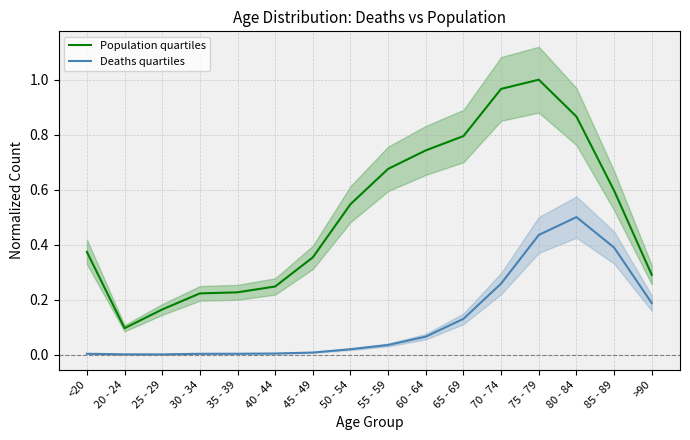

What is the average value of the Deaths quartiles series?

0.1